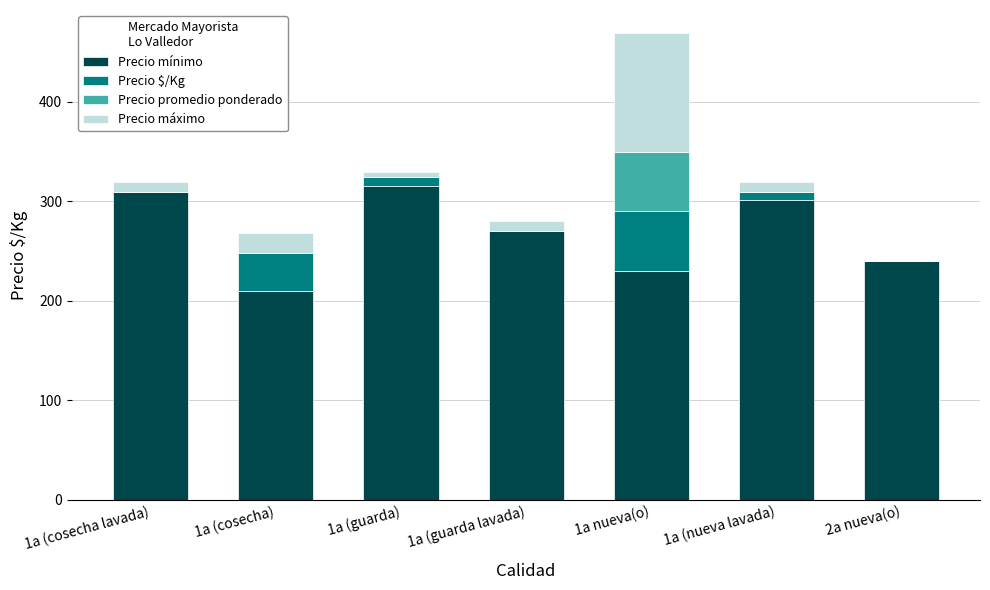

At which category is the sum across all series the highest?

1a nueva(o)